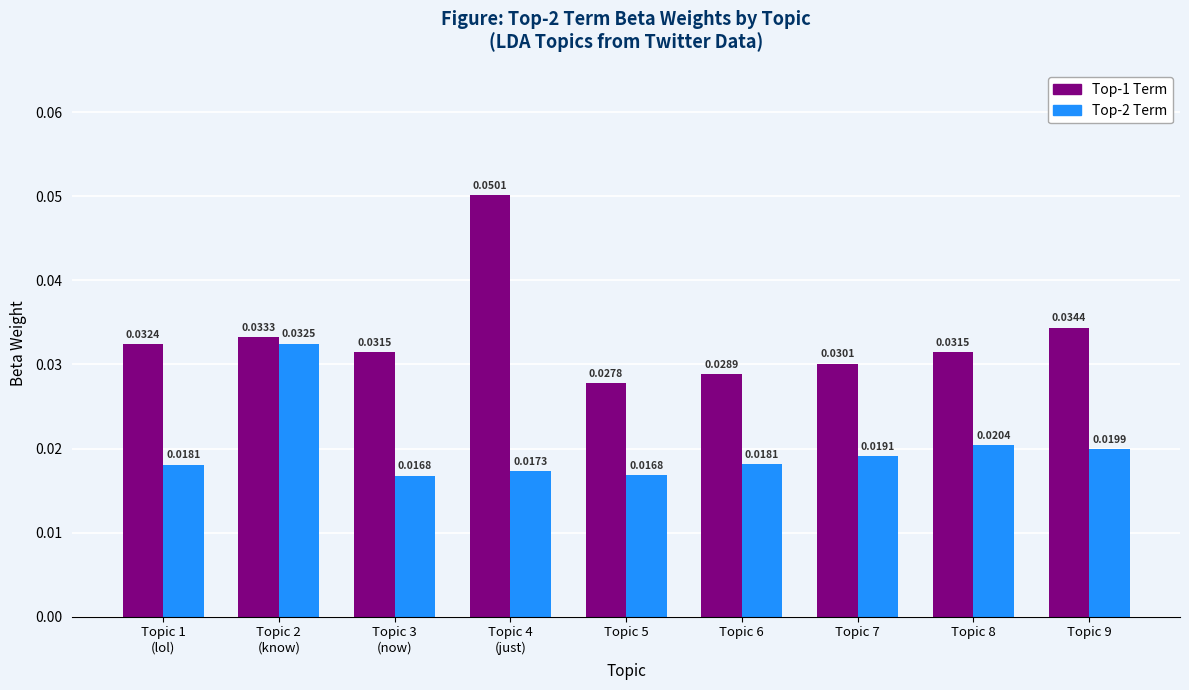

What are all the series names shown in the legend?

Top-1 Term, Top-2 Term